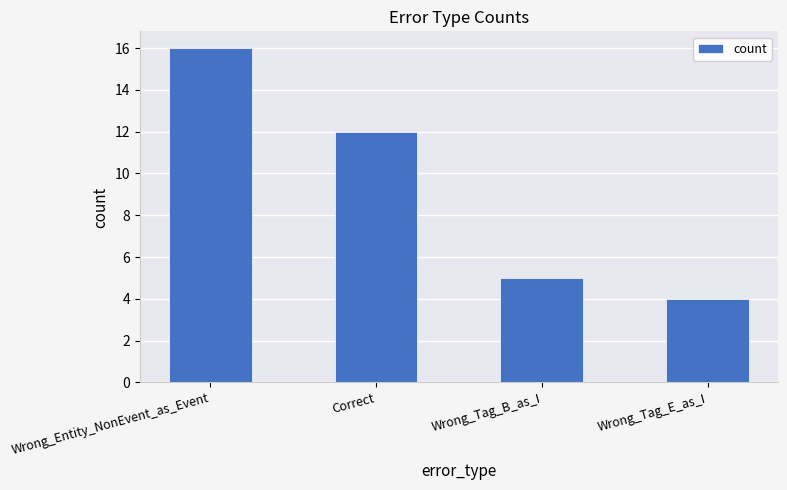

Which category has the lowest value across all series?

Wrong_Tag_E_as_I